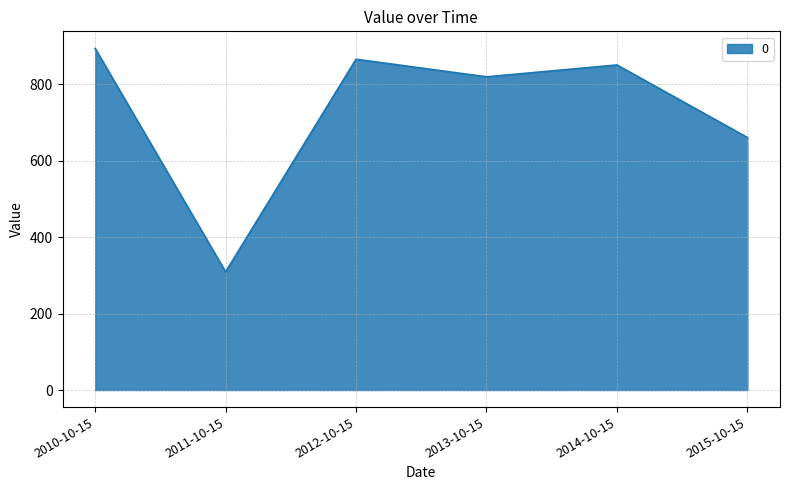

What is the difference between the values at 2013-10-15 and 2010-10-15?

74.4